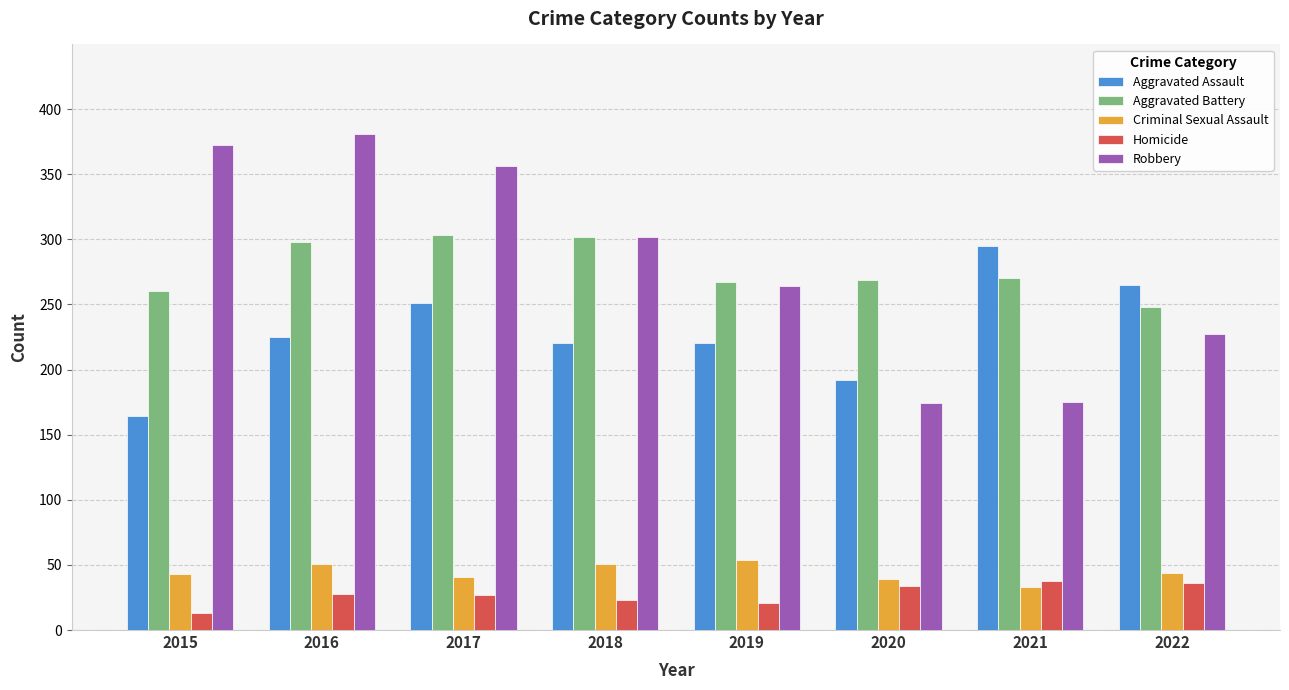

What is the value of the Aggravated Battery bar at the 1st from the left?

260